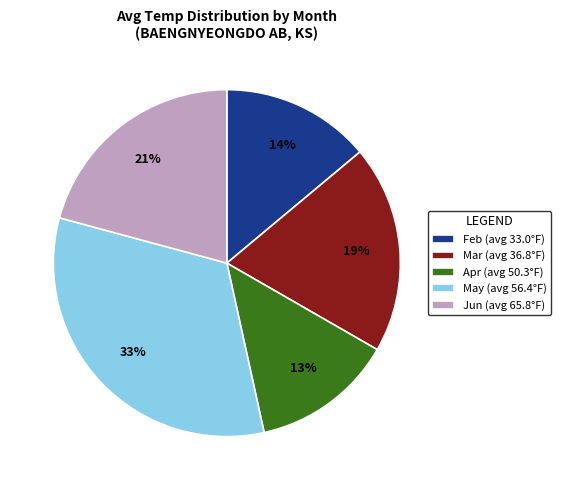

To the nearest percent, what is the difference between the May (avg 56.4°F) and Feb (avg 33.0°F) slice percentages?

19%